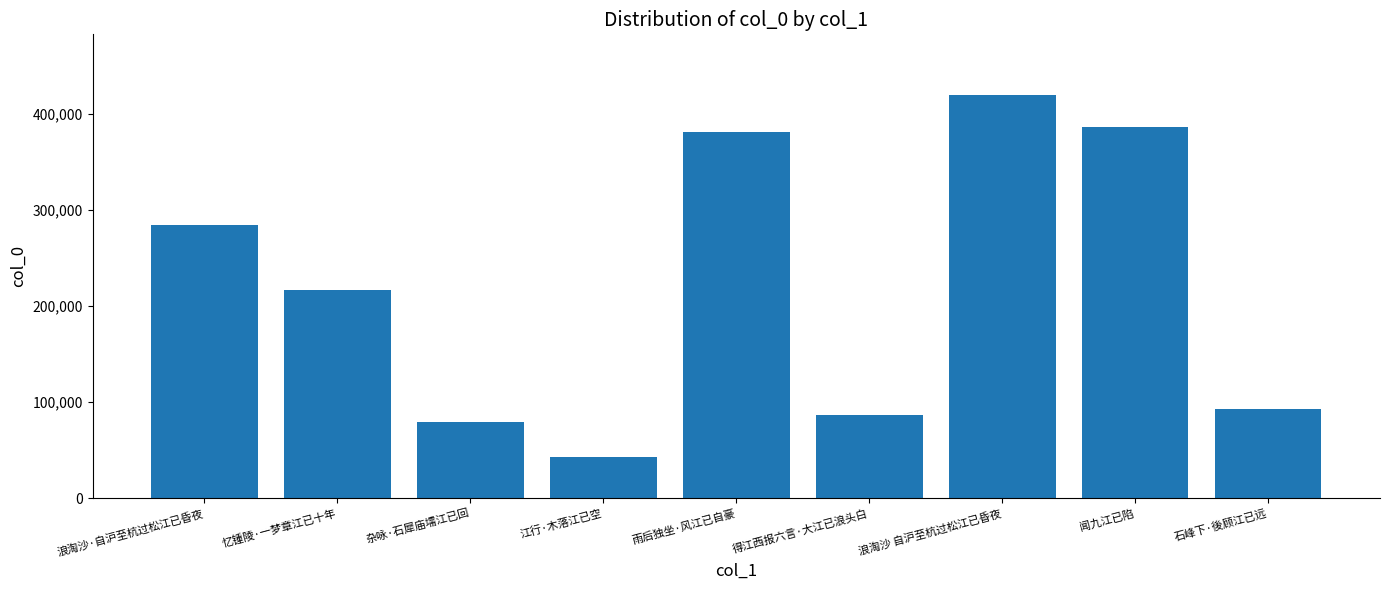

At which label does the data first exceed 216511?

浪淘沙·自沪至杭过松江已昏夜